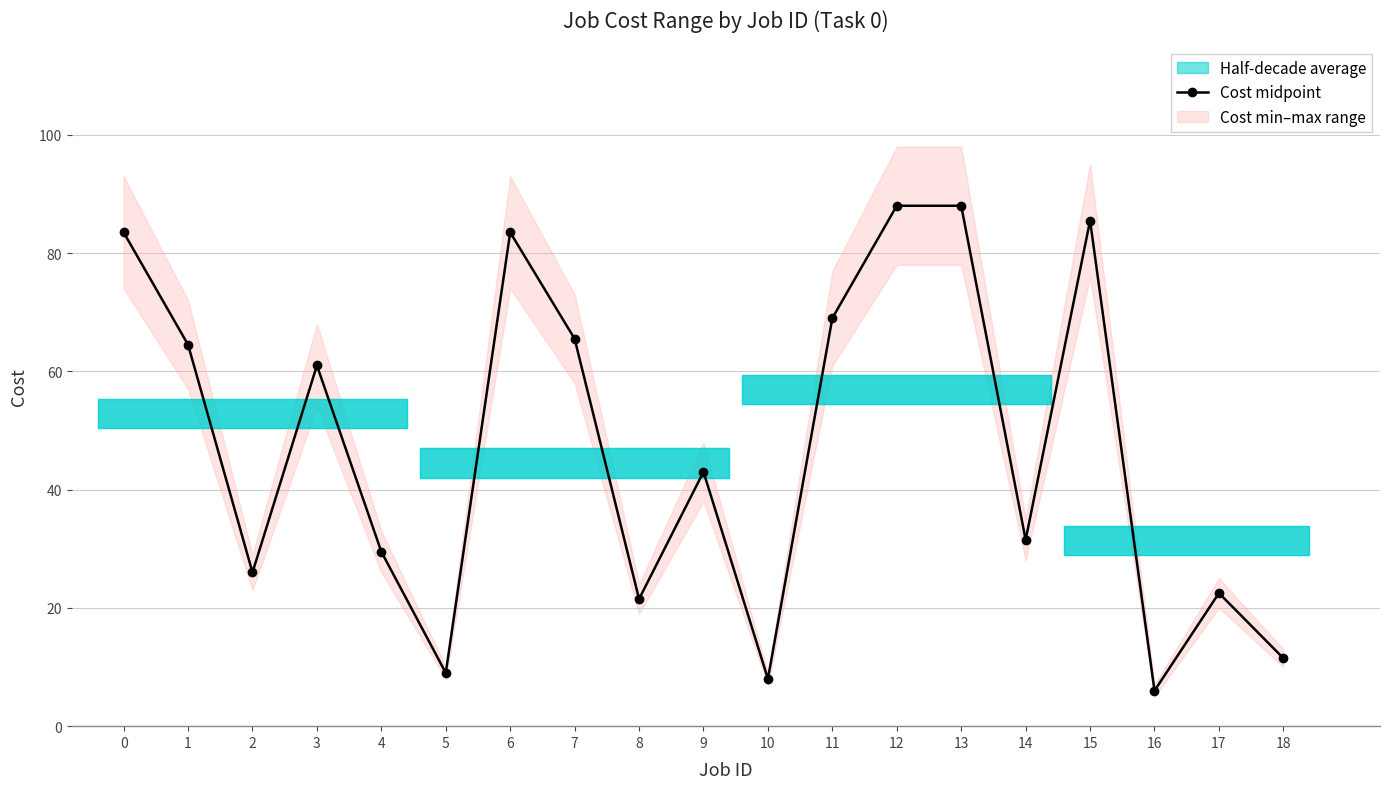

Reading left to right, what are all the values shown in this chart?

83.5	64.5	26.0	61.0	29.5	9.0	83.5	65.5	21.5	43.0	8.0	69.0	88.0	88.0	31.5	85.5	6.0	22.5	11.5